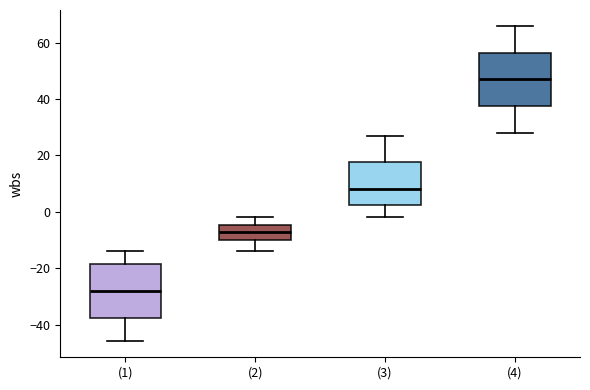

Reading left to right, read every box against the y-axis: the position of its median line, the range the box covers, and the ends of its whiskers. The values are not printed on the chart, so give them approximately, as read against the axis.

(1): median -28, box -38 to -18, whiskers -46 to -14
(2): median -6, box -10 to -4, whiskers -14 to -2
(3): median 8, box 2 to 18, whiskers -2 to 28
(4): median 48, box 38 to 56, whiskers 28 to 66